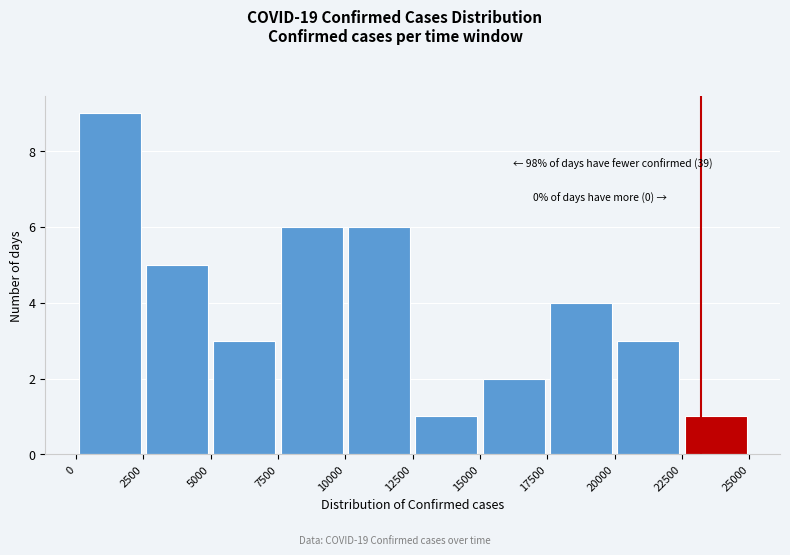

Over which range of the x-axis is the bar tallest?

0 to 2500